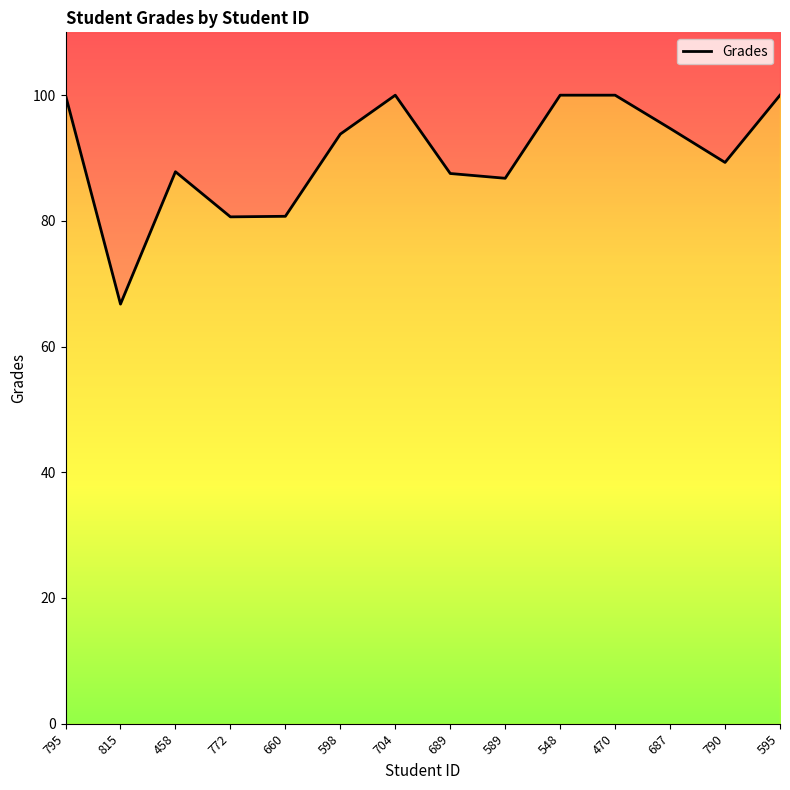

What is the minimum value shown in the chart?

66.8